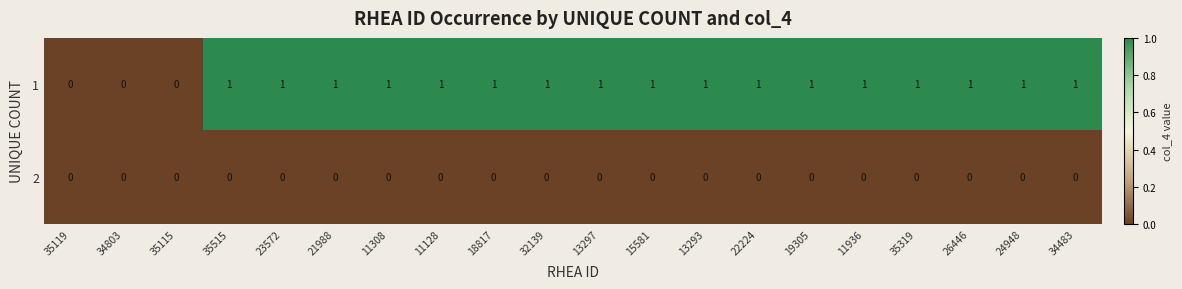

Rank the series by their maximum value, from lowest to highest.

2, 1